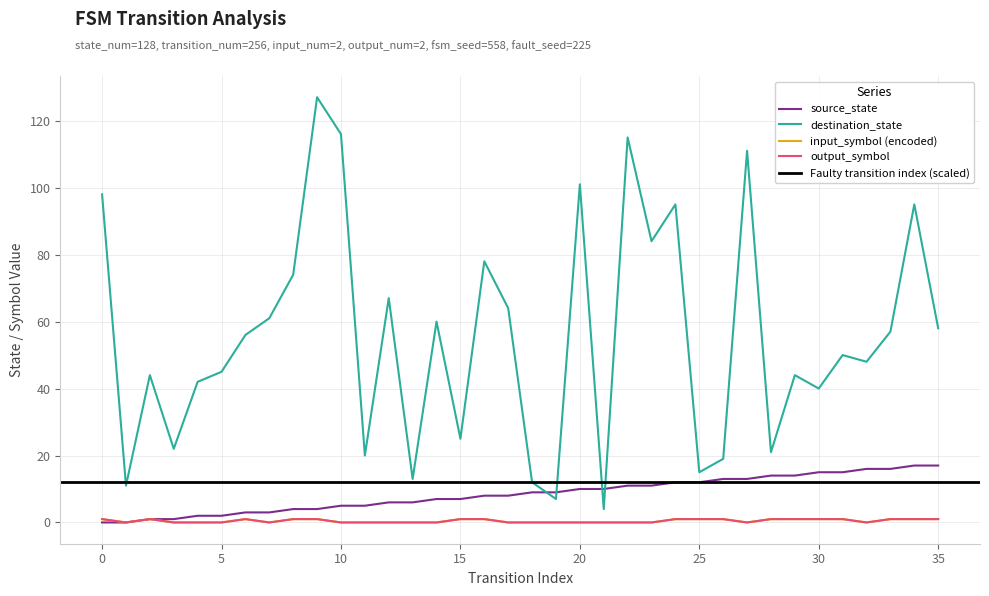

Reading right to left, transcribe all the data shown in this chart.

source_state: 17	17	16	16	15	15	14	14	13	13	12	12	11	11	10	10	9	9	8	8	7	7	6	6	5	5	4	4	3	3	2	2	1	1	0	0
destination_state: 58	95	57	48	50	40	44	21	111	19	15	95	84	115	4	101	7	12	64	78	25	60	13	67	20	116	127	74	61	56	45	42	22	44	11	98
input_symbol_encoded: 1	1	1	0	1	1	1	1	0	1	1	1	0	0	0	0	0	0	0	1	1	0	0	0	0	0	1	1	0	1	0	0	0	1	0	1
output_symbol: 1	1	1	0	1	1	1	1	0	1	1	1	0	0	0	0	0	0	0	1	1	0	0	0	0	0	1	1	0	1	0	0	0	1	0	1